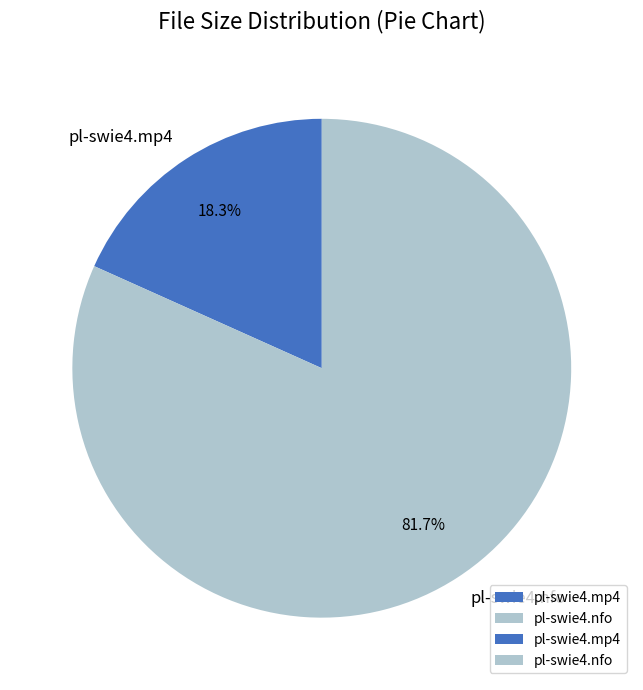

True or false: pl-swie4.nfo accounts for 82% of the total.

True